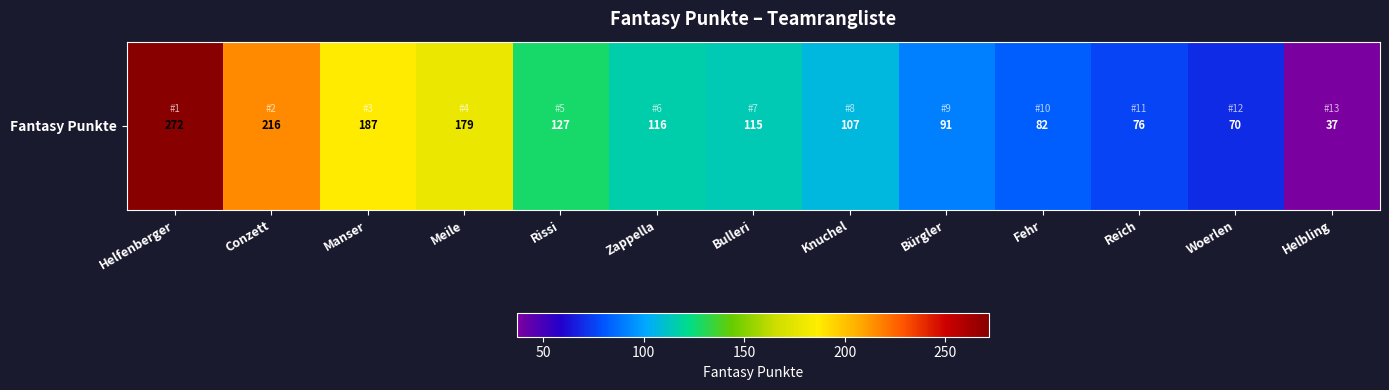

What is the approximate value at Manser, to the nearest 5?

185